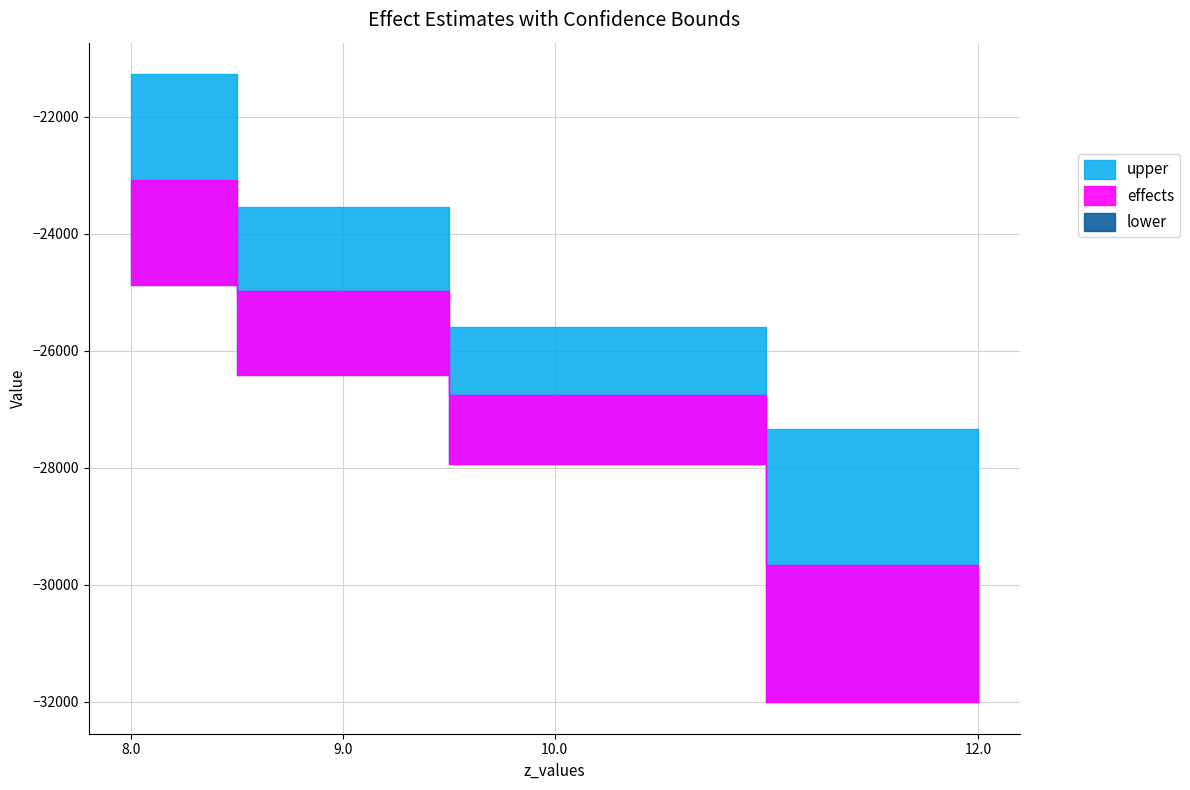

What position from the left is 10.0?

3